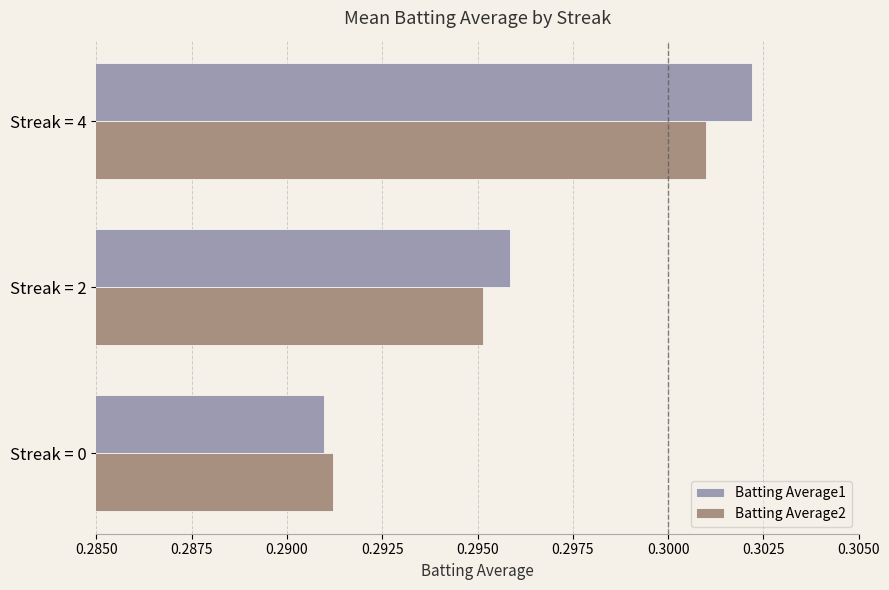

List the series in order of their overall mean, lowest first.

Batting Average2, Batting Average1